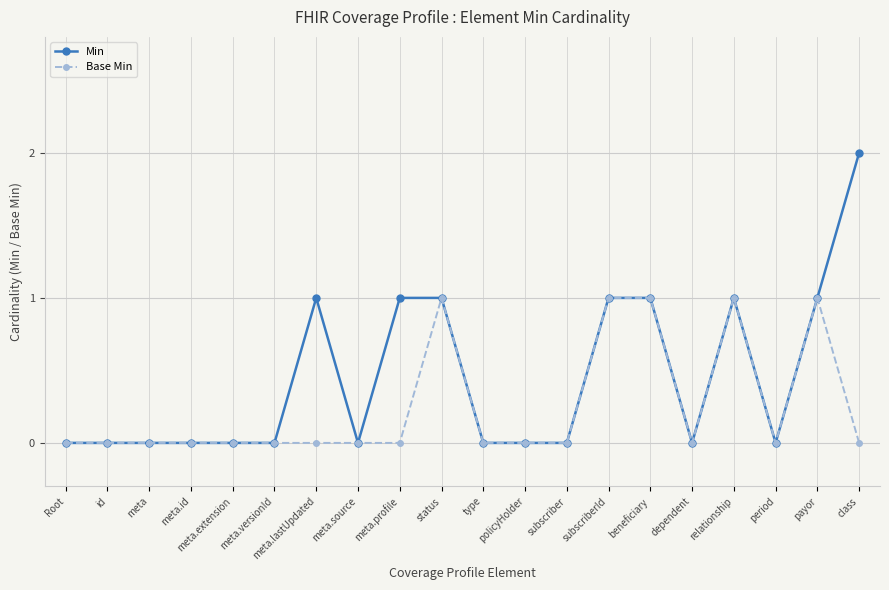

True or false: Min has more than 0 points higher than both neighbors.

True